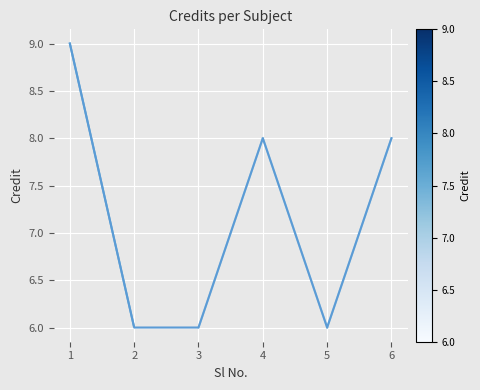

At which label does the data first exceed 8?

1